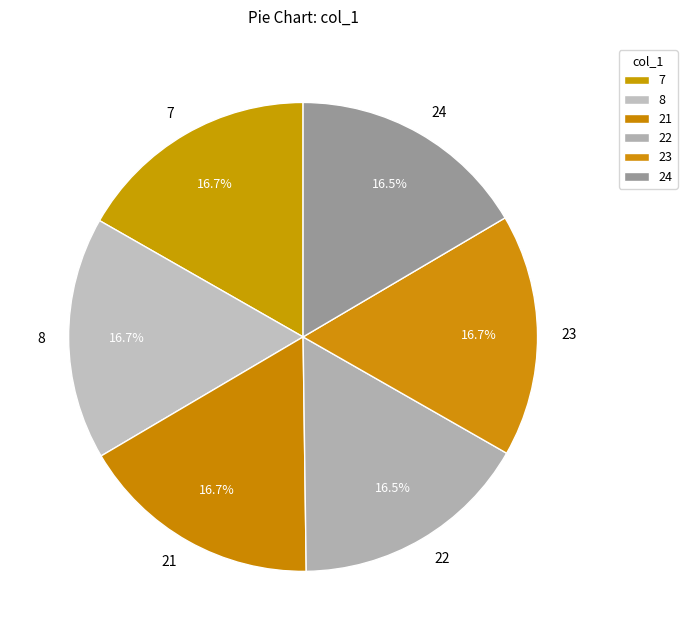

How many slices are in this pie chart?

6